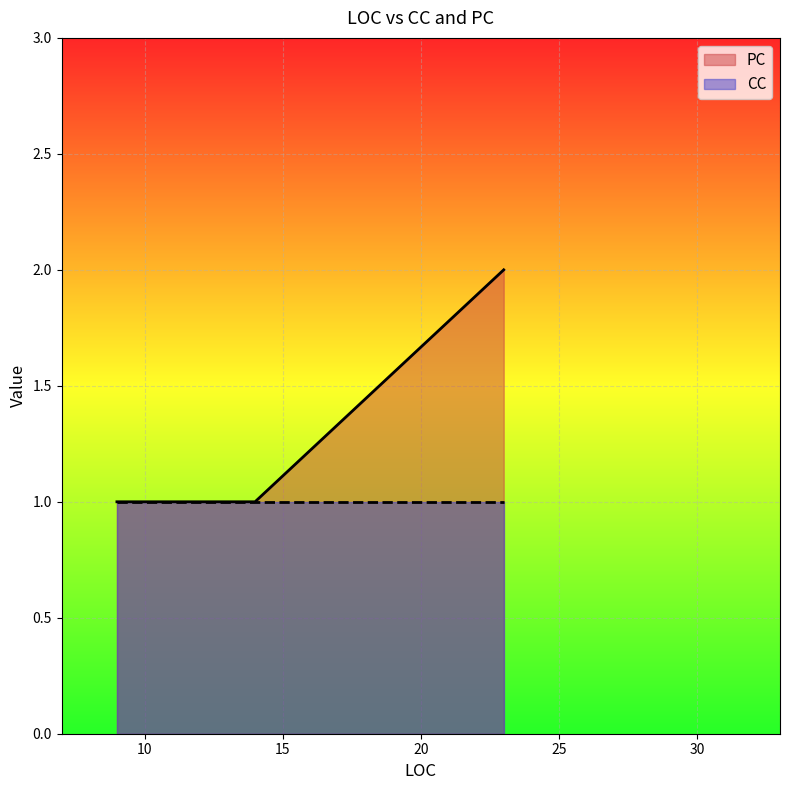

List the labels in order of value, smallest first.

14, 9, 23